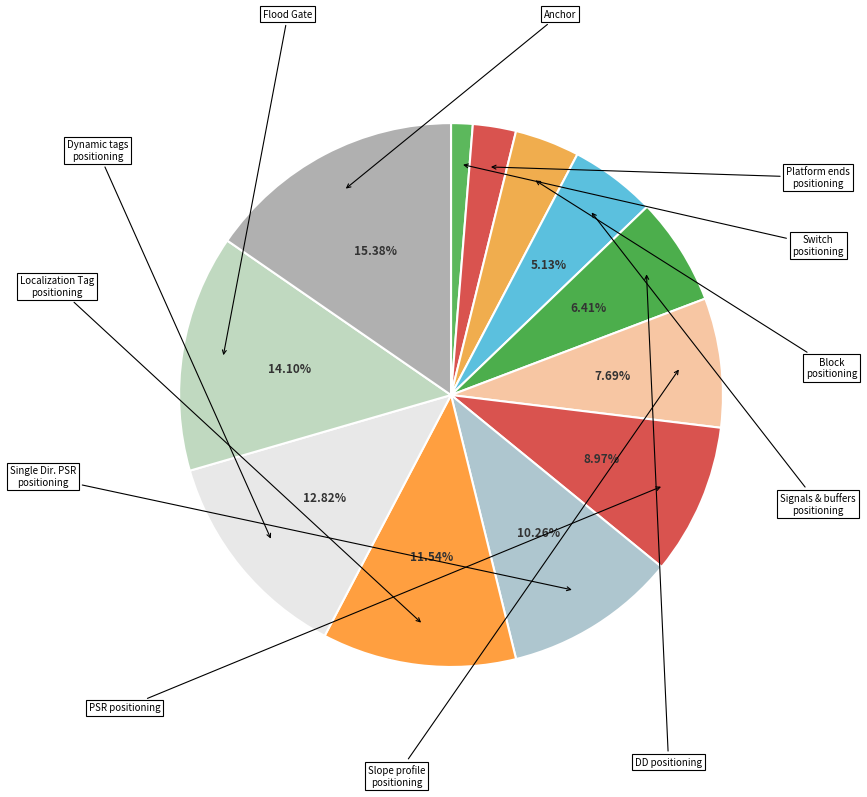

How many segments does this pie chart have?

12